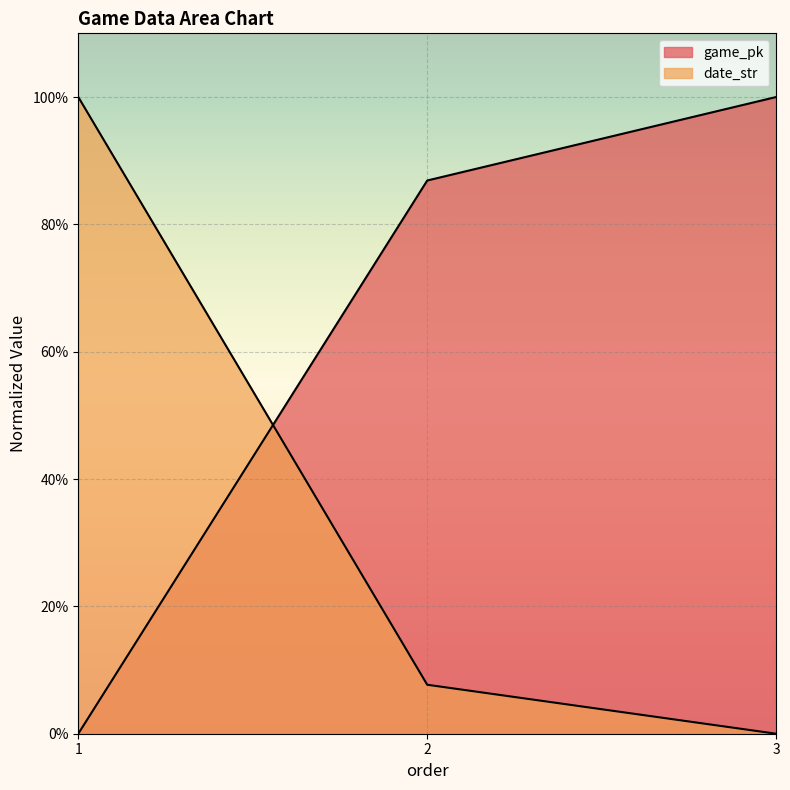

Reading left to right, what are all the values shown in this chart?

game_pk: 1=0.0	2=86.9	3=100.0
date_str: 1=100.0	2=7.7	3=0.0